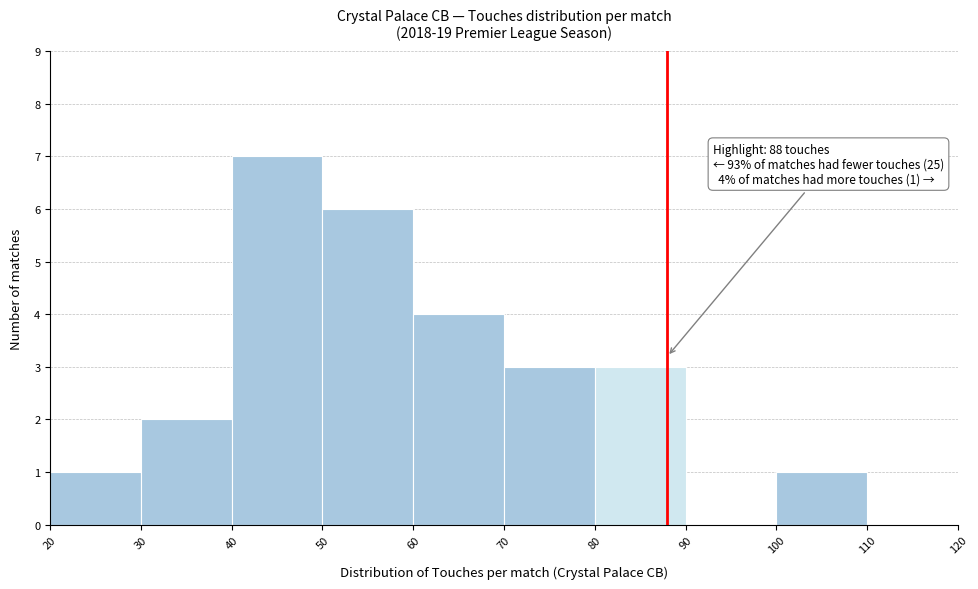

Over which range of the x-axis is the bar tallest?

40 to 50